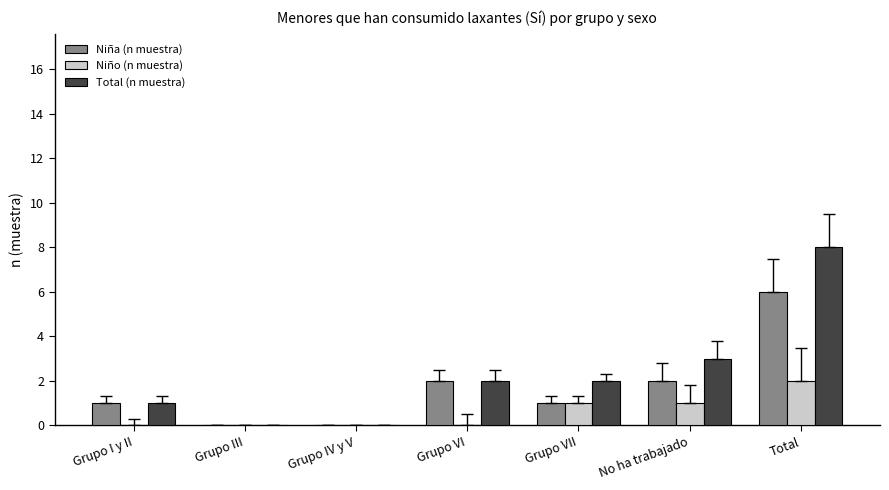

True or false: Niño (n muestra) has a value of 0 at Grupo IV y V.

True